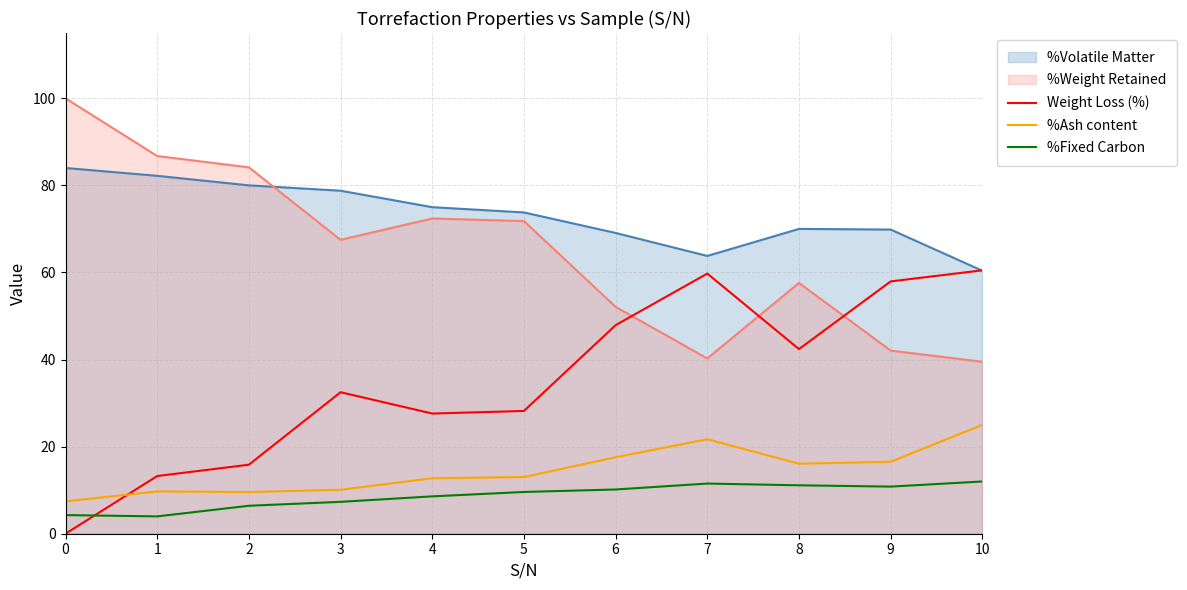

True or false: %Fixed Carbon and Weight Loss (%) cross at least once.

True